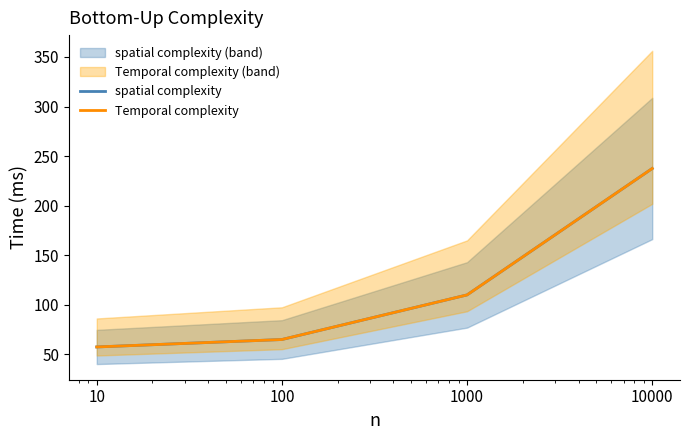

At 1000, list the series in order from smallest to largest.

spatial complexity, Temporal complexity